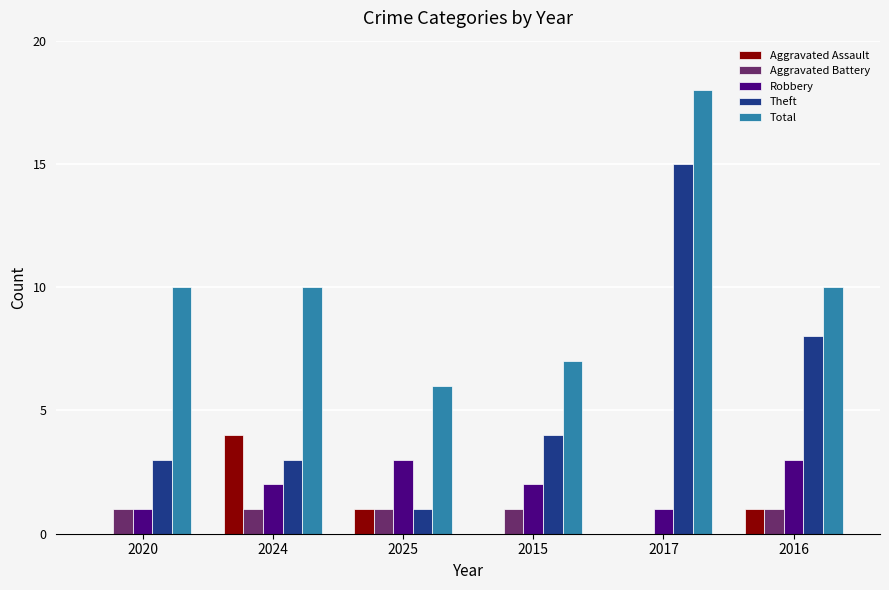

Which label corresponds to the largest value in the chart?

2017